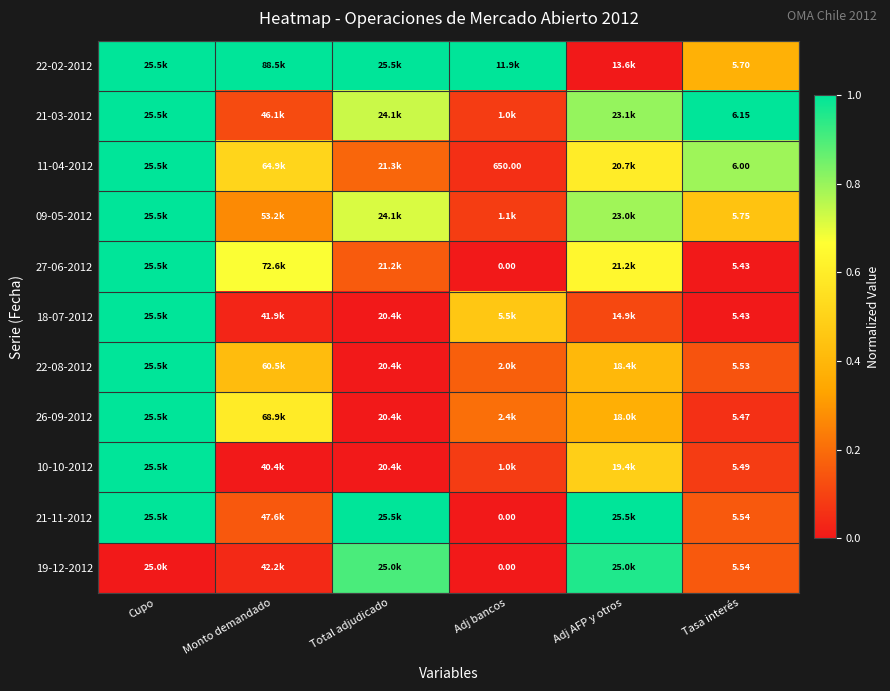

Is it true that 27-06-2012 equals 0.7 at Tasa interés?

False